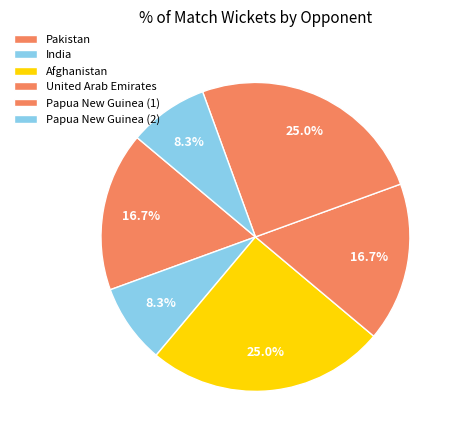

What is the ratio of the value at United Arab Emirates to the value at India?

2.0